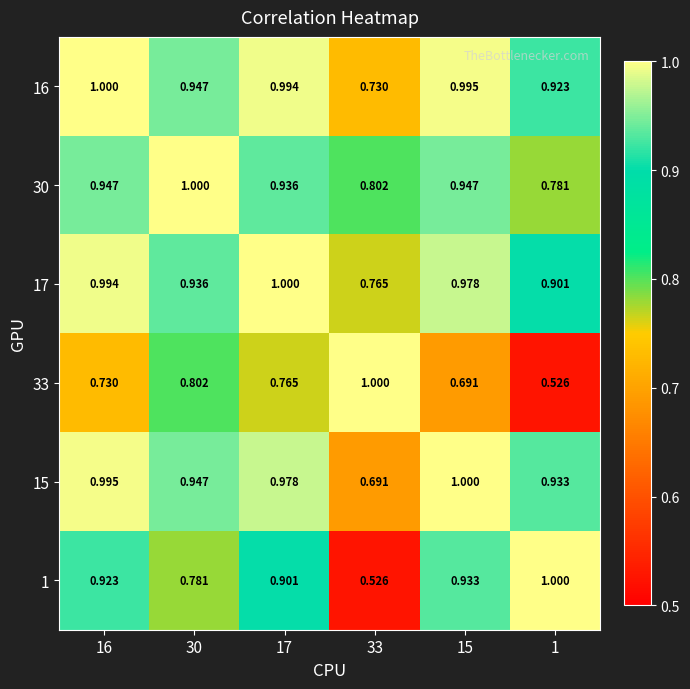

How many distinct data groups are displayed?

6